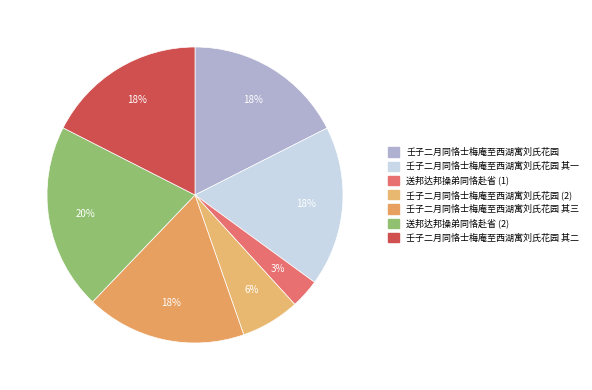

To the nearest percent, what is the average slice percentage?

14%